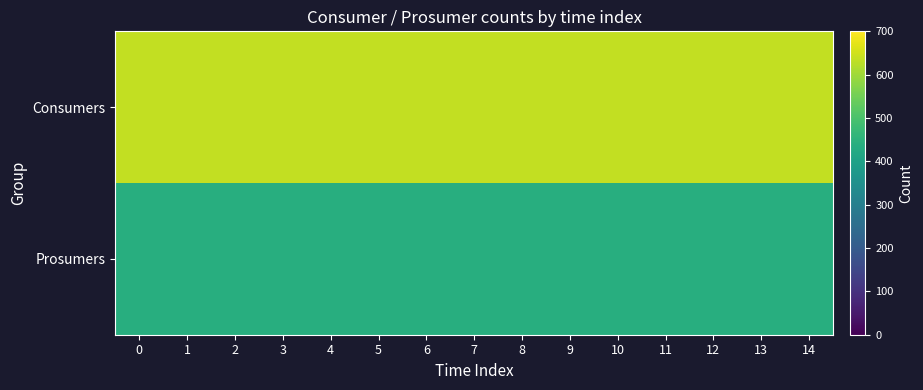

Which series has the largest total across all categories?

Consumers